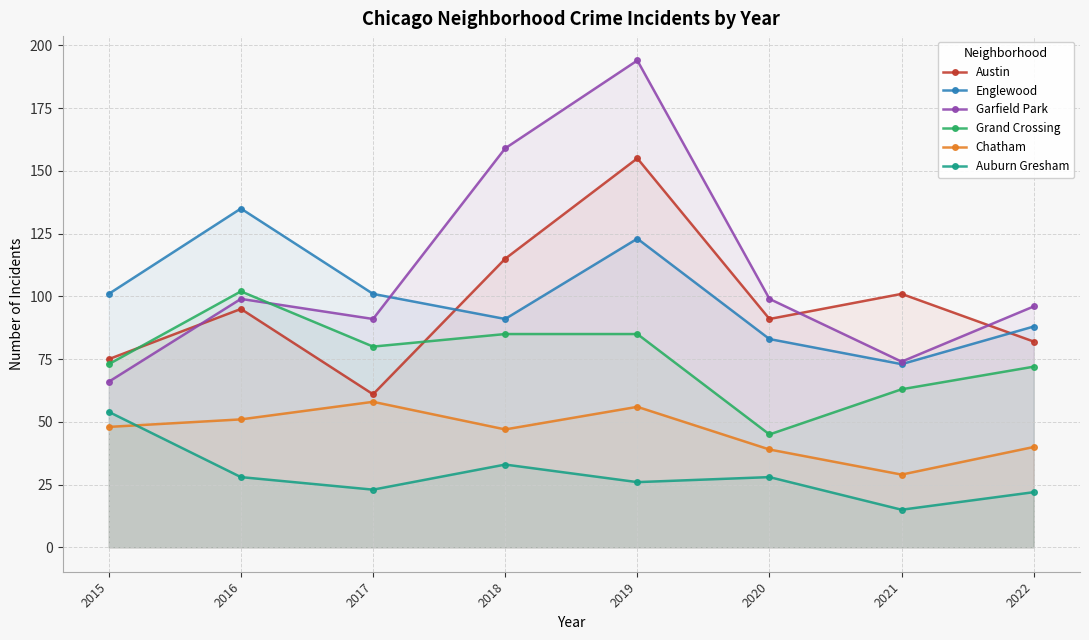

Where do Chatham and Auburn Gresham first cross each other?

2015 and 2016